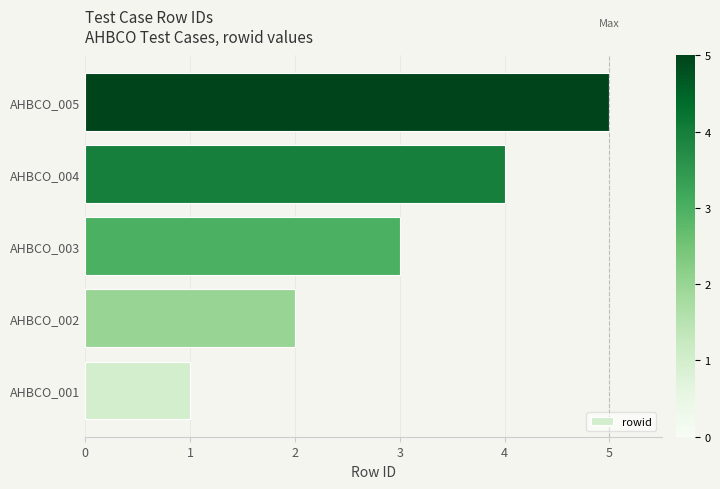

True or false: the data shows 3 at AHBCO_003.

True